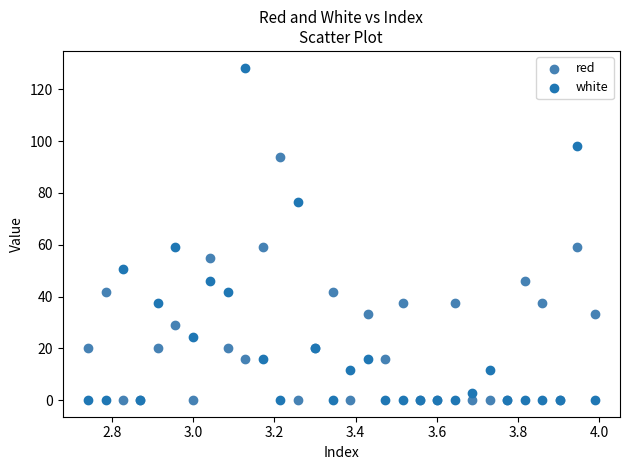

Which series contains the highest Y value?

white